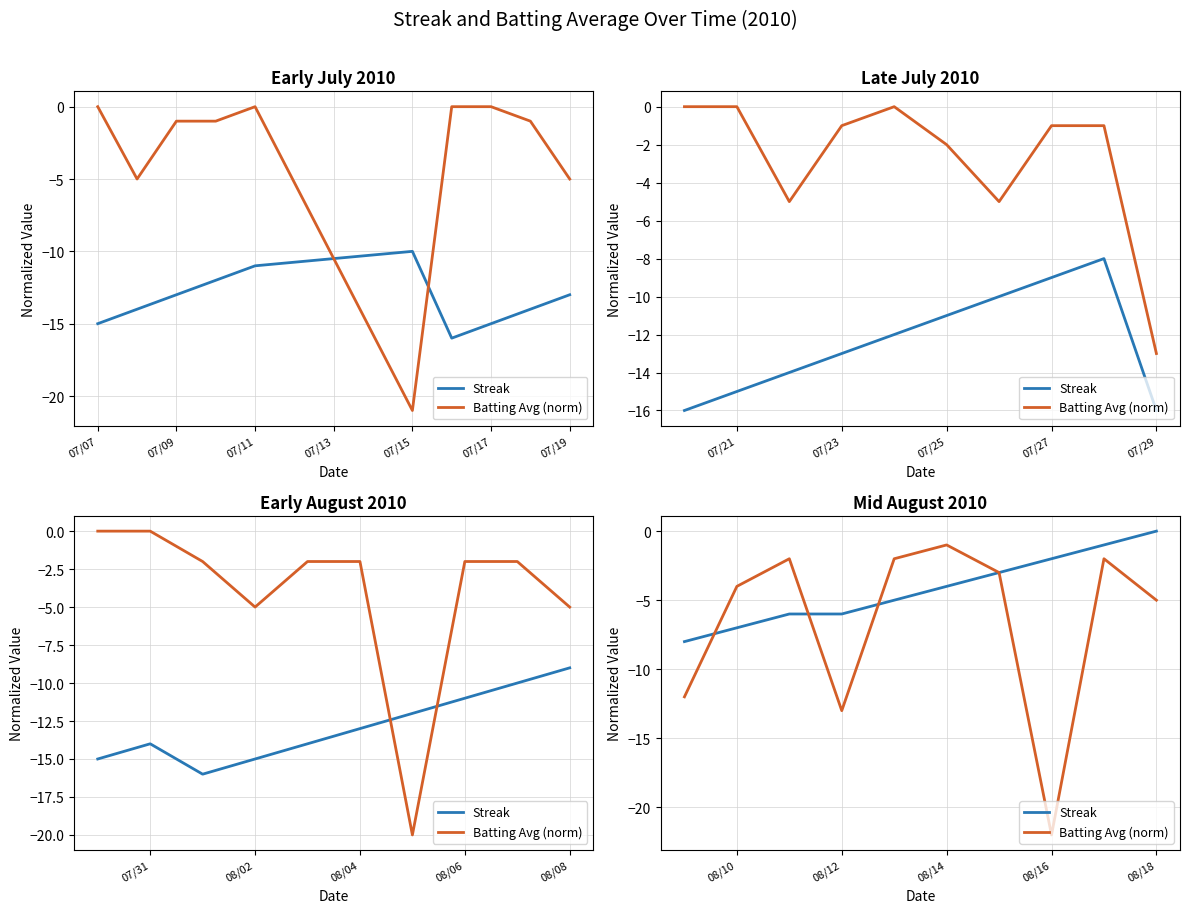

True or false: Streak has more than 1 interior local peaks.

False